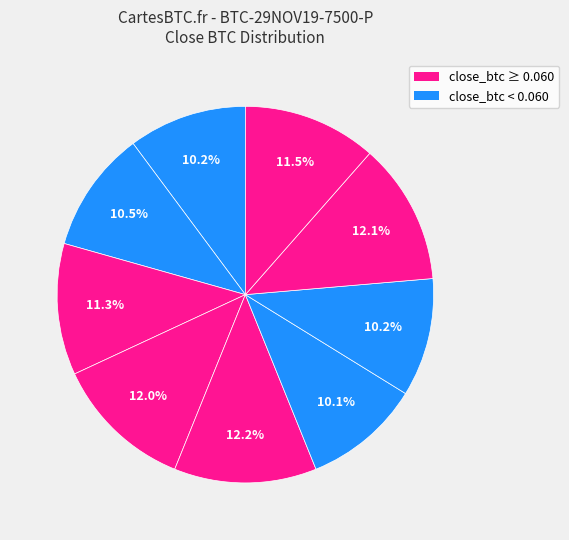

How many segments does this pie chart have?

9